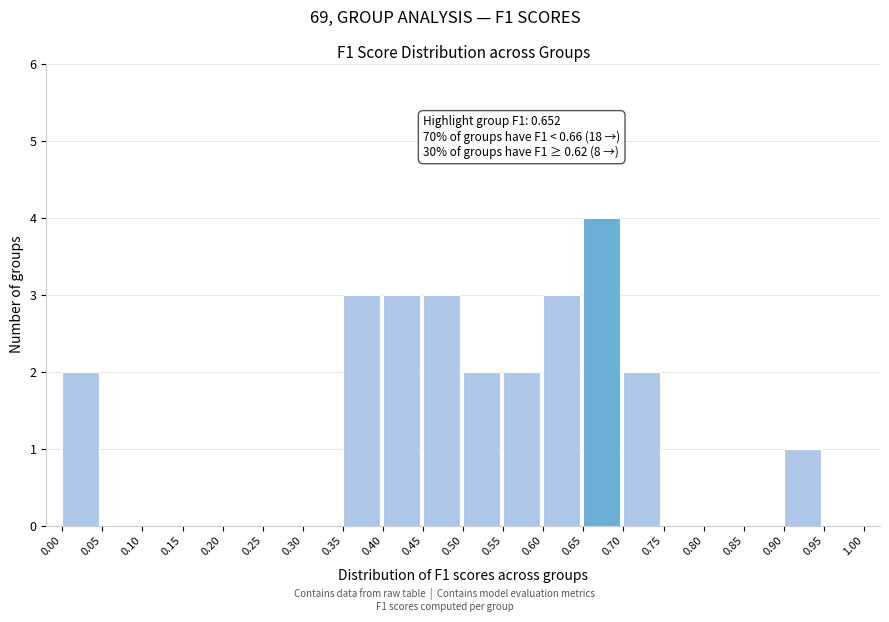

Over which range of the x-axis is the bar tallest?

0.65 to 0.70